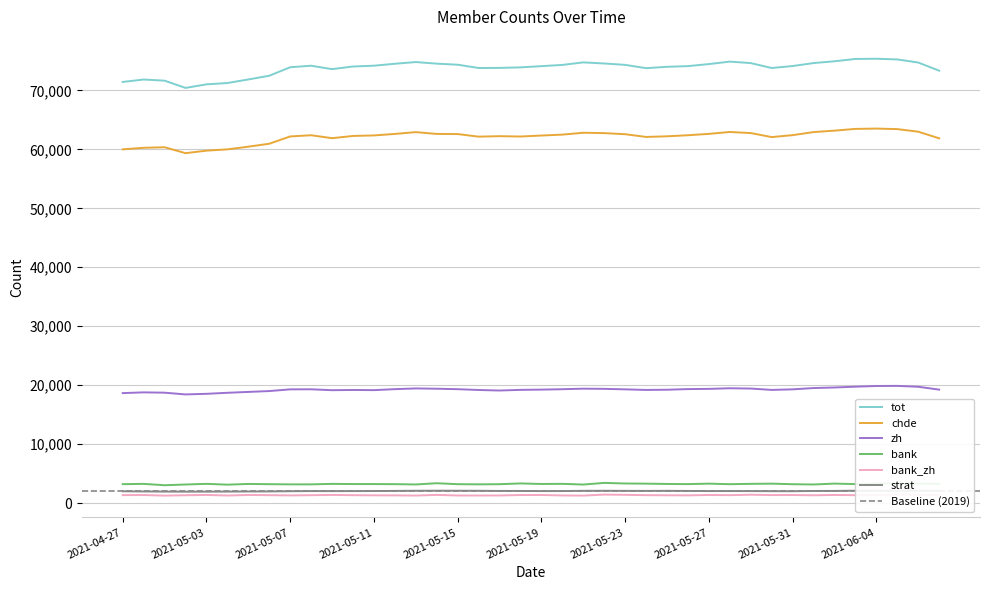

Where is the first local maximum for zh?

2021-04-30